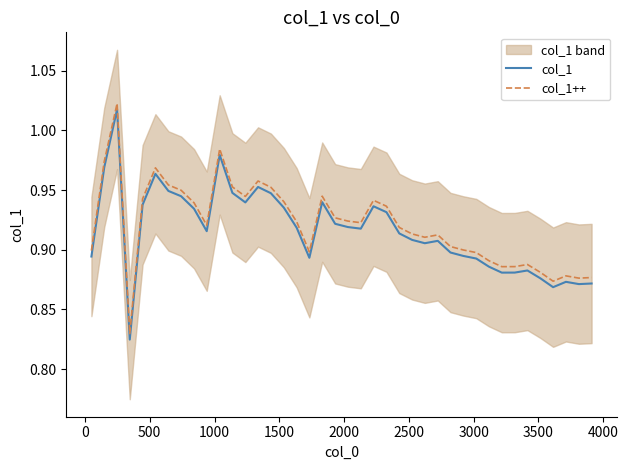

True or false: col_1++ and col_1 intersect in this chart.

False